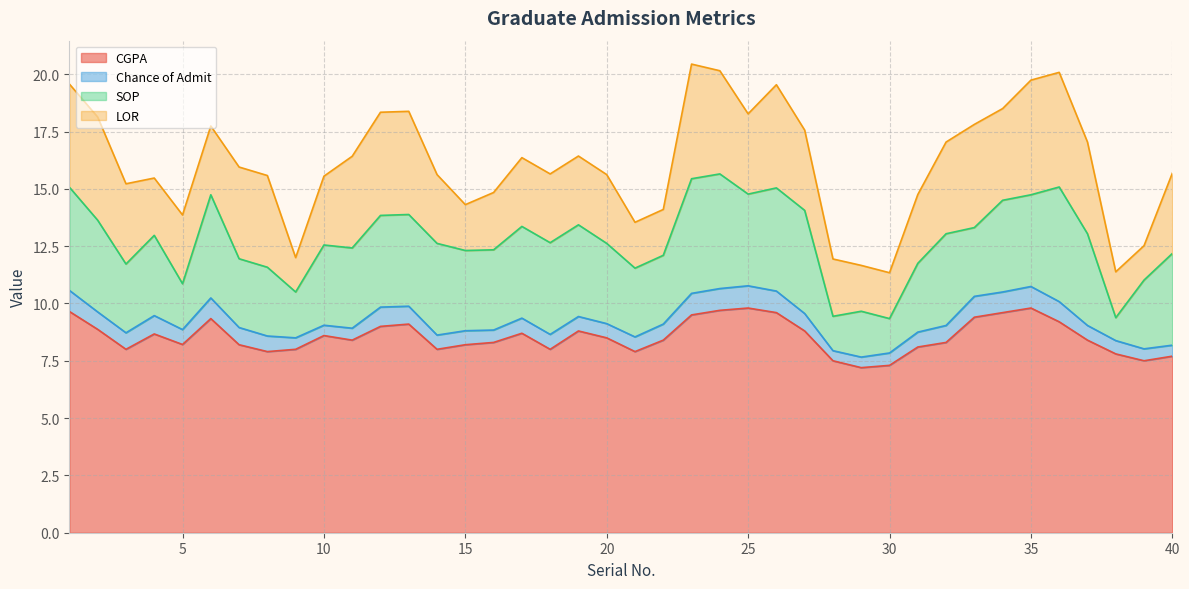

How many data points does each series have?

40